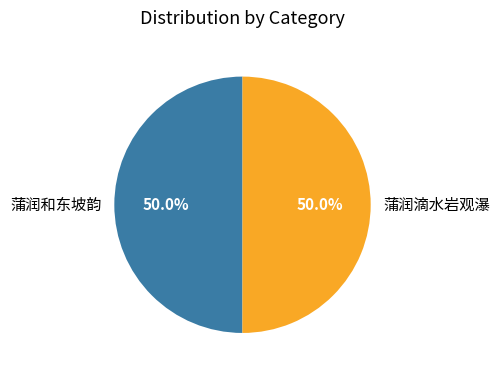

To the nearest percent, what portion does 蒲润和东坡韵 represent?

50%